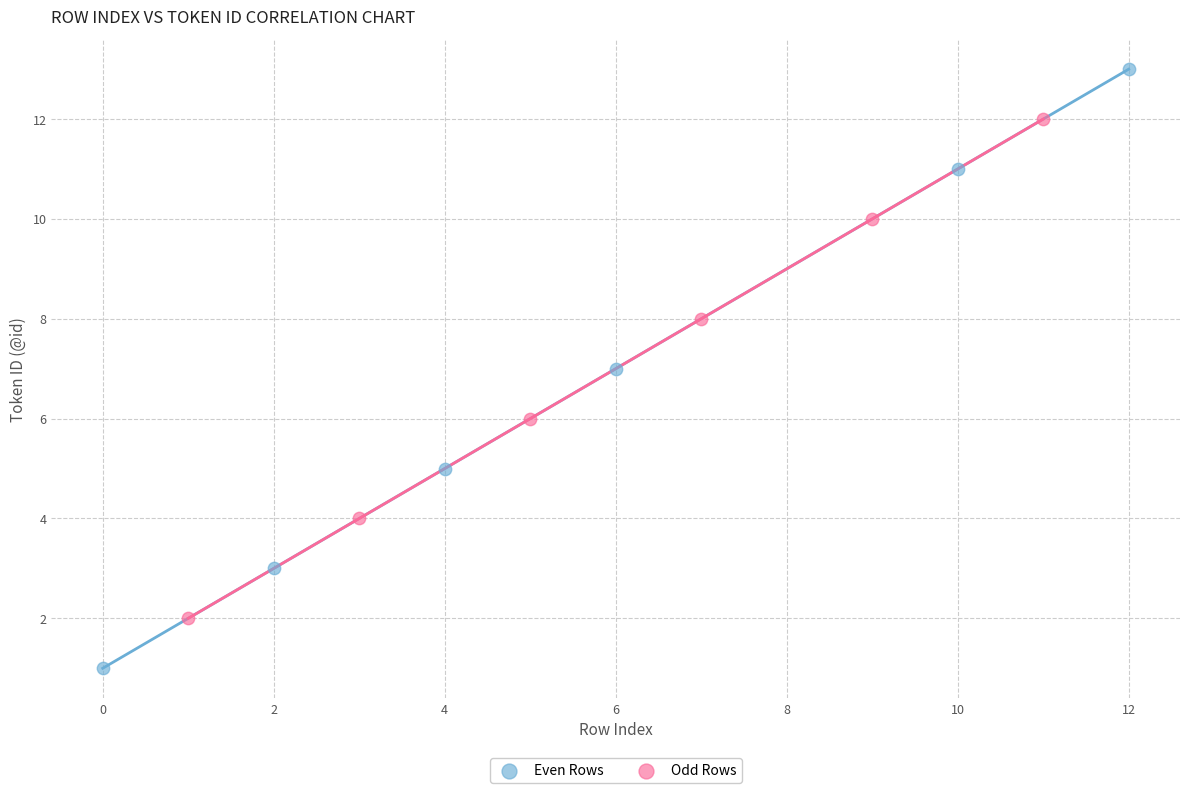

Which series reaches the minimum Y coordinate?

Even Rows